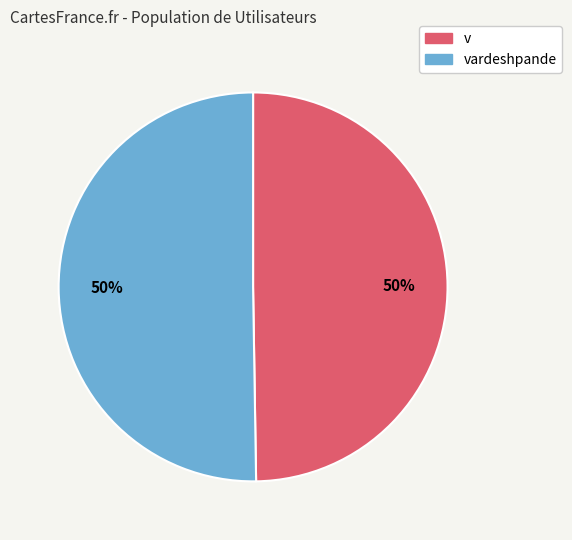

Is the sum of v and vardeshpande greater than half?

Yes